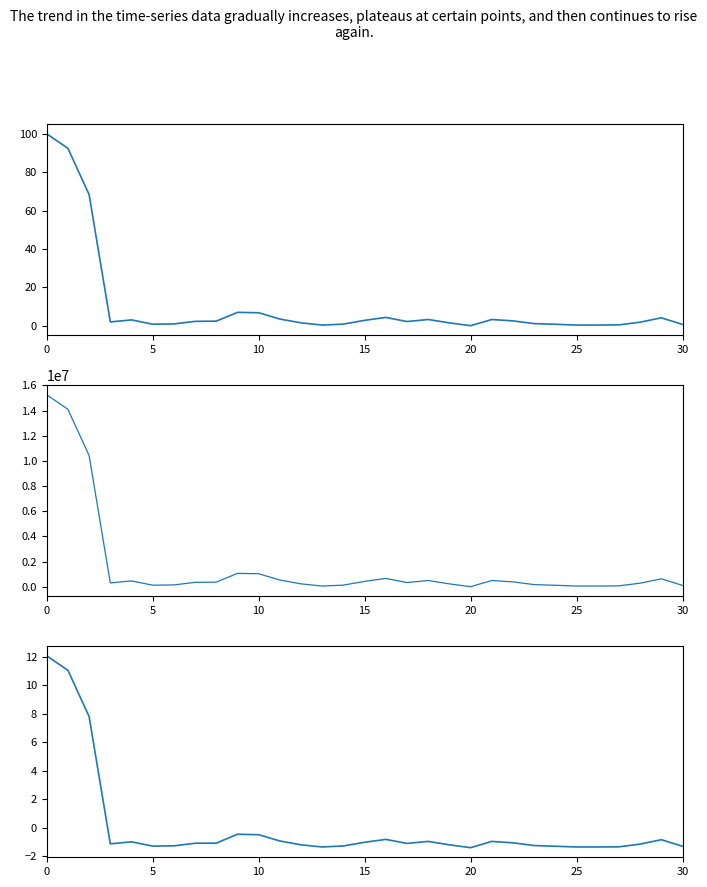

What is the difference between the maximum and second lowest values in the שעור מסך נכסי השקעה series?

13.4